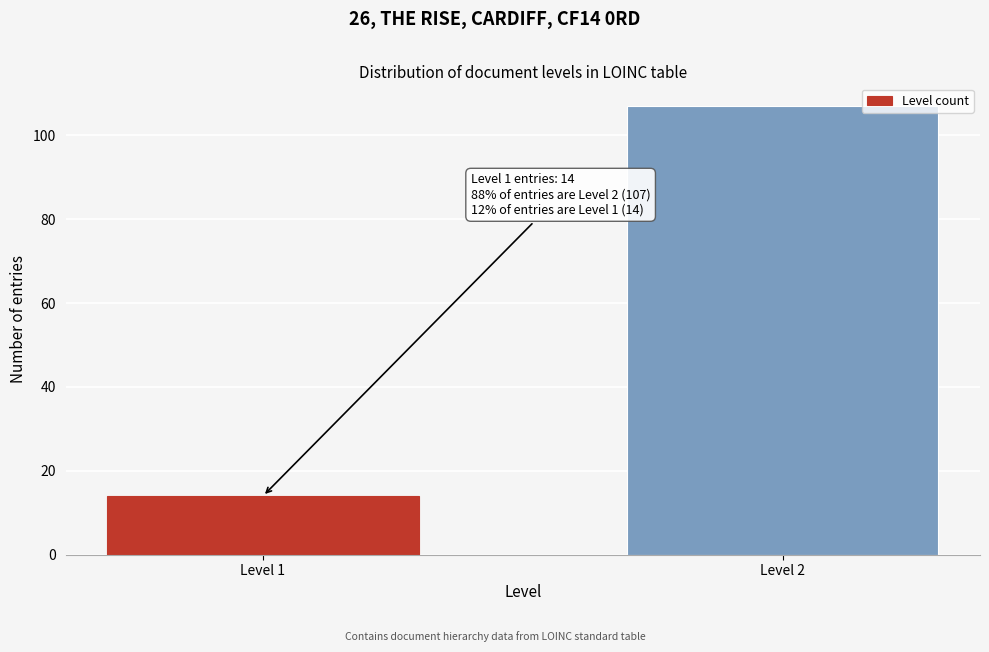

Reading left to right, list all the values displayed in this chart.

Level 1=14	Level 2=107